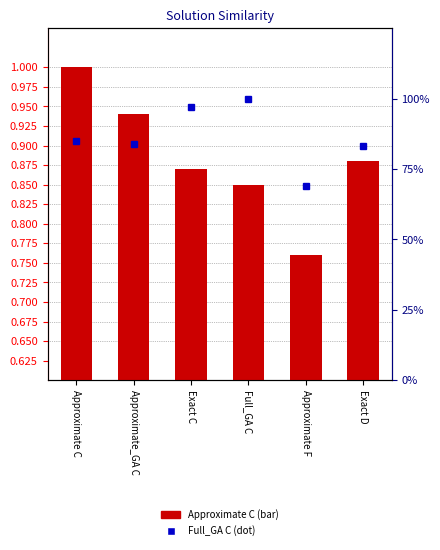

How many groups of bars are there?

6